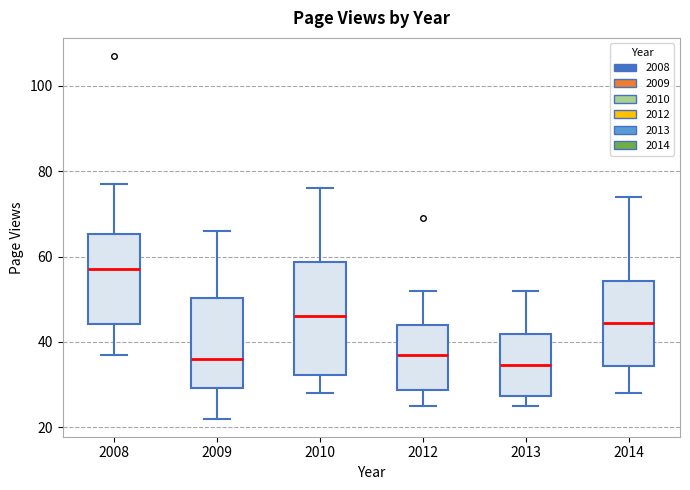

Where is the upper edge of the box at x = 2012 on the y-axis? The values are not printed on the chart, so give them approximately, as read against the axis.

44